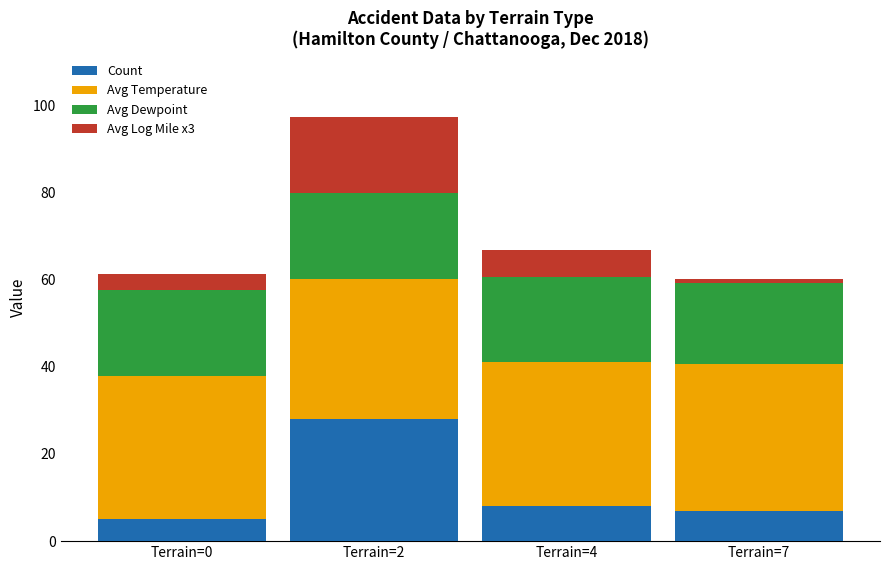

Reading left to right, list the values for the Count series.

5.0	28.0	8.0	7.0